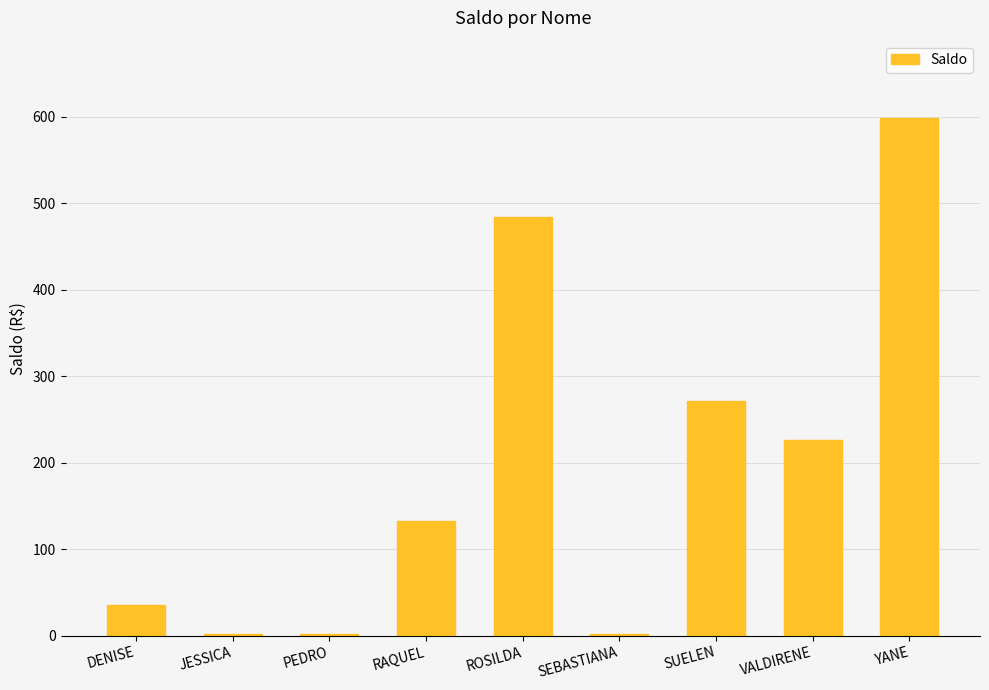

Is it true that the value at DENISE is 35.1?

True